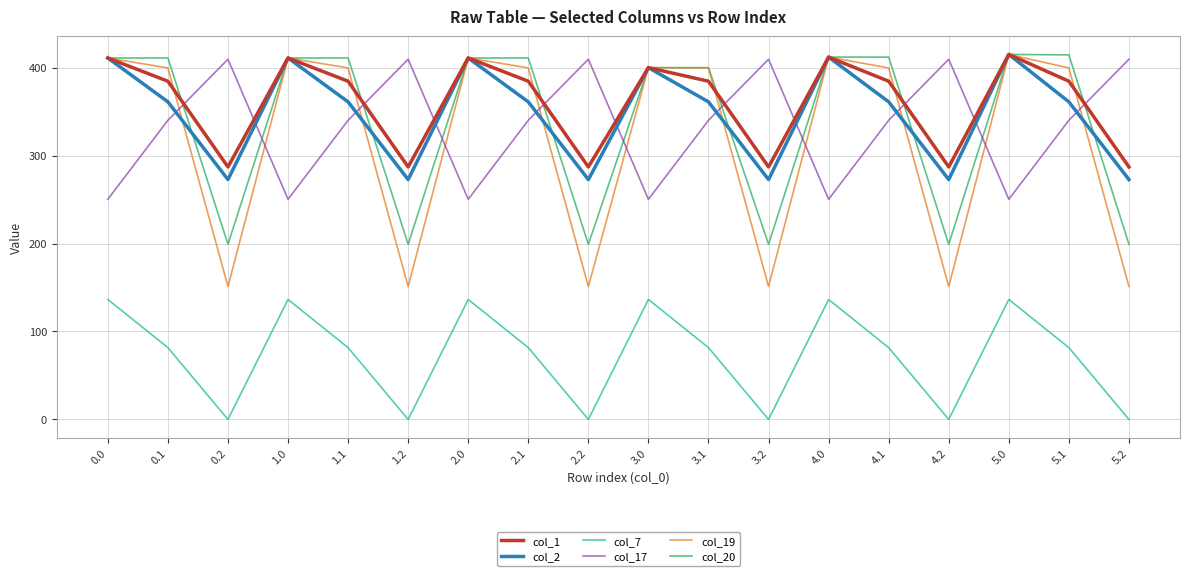

What value does the col_2 series have at 1.2?

272.7